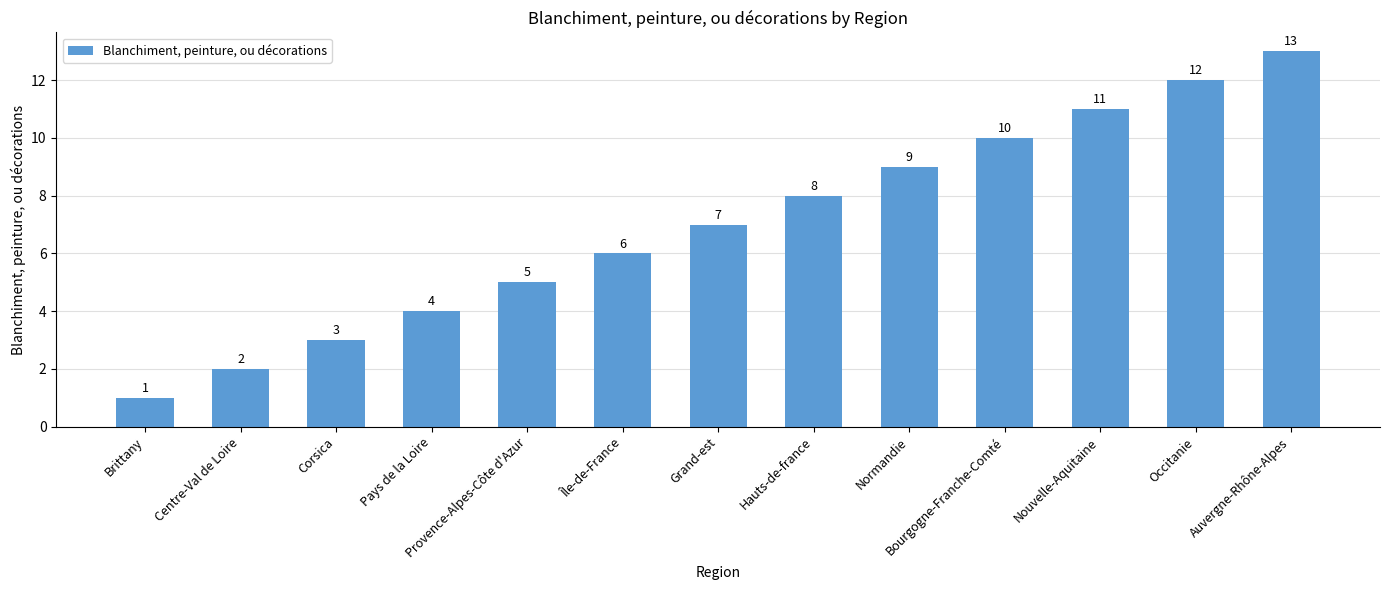

What is the maximum value shown in the chart?

13